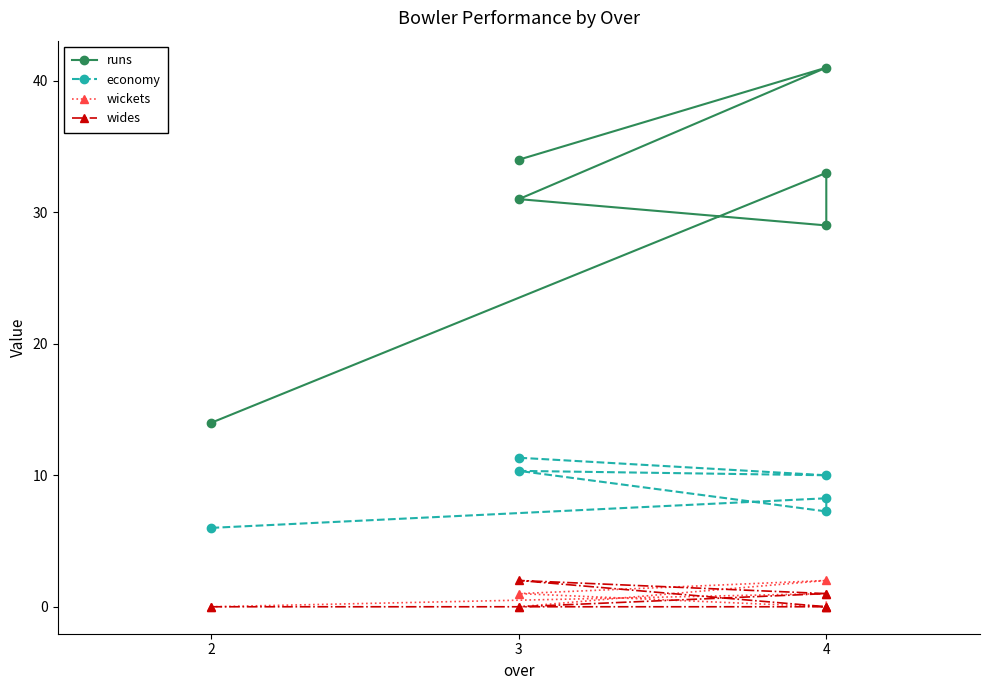

At which label does wides reach its minimum?

2